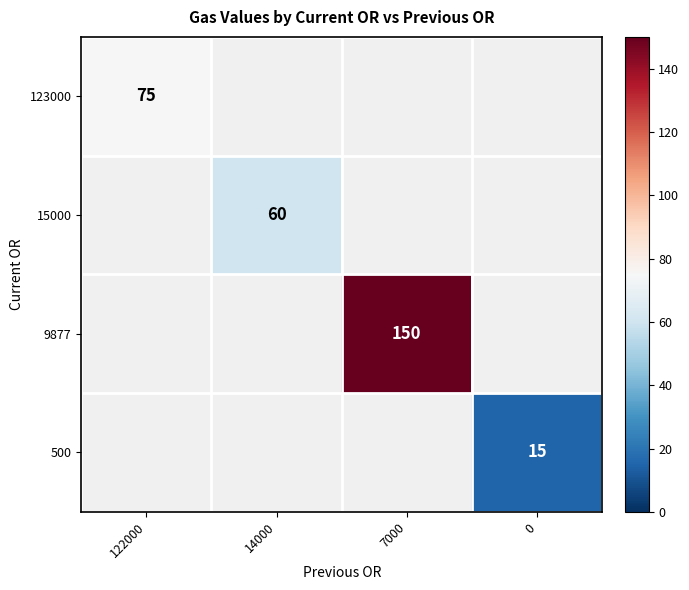

How many distinct data groups are displayed?

4